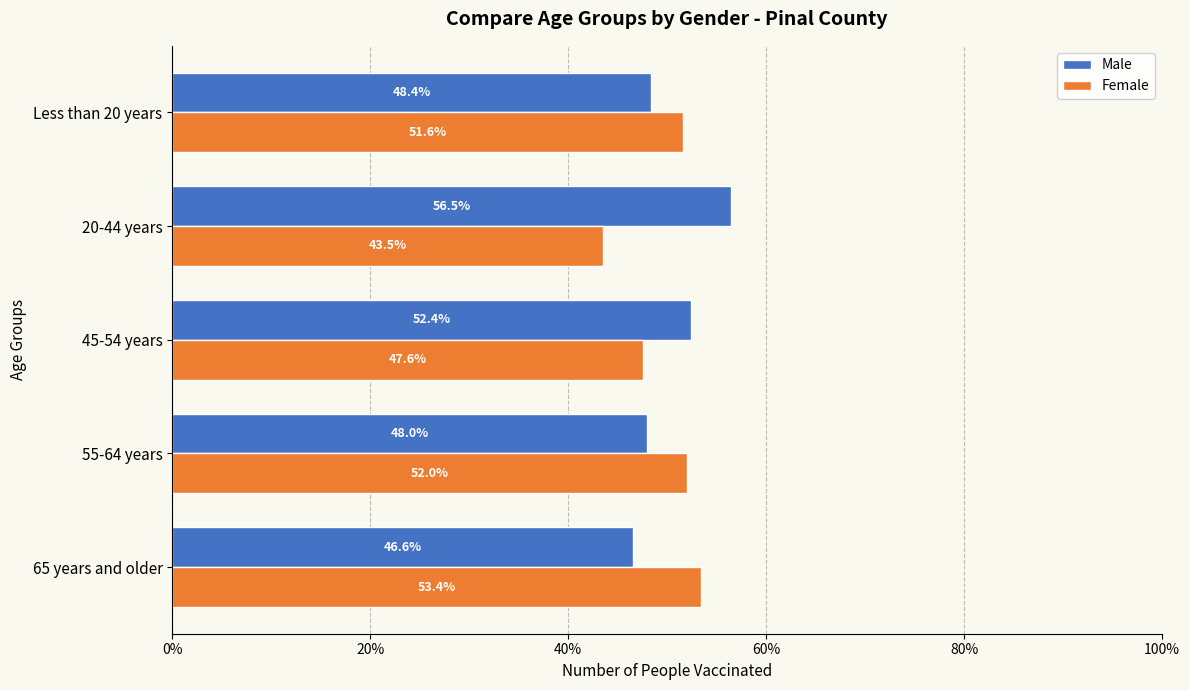

At how many categories does at least one series exceed 46?

5